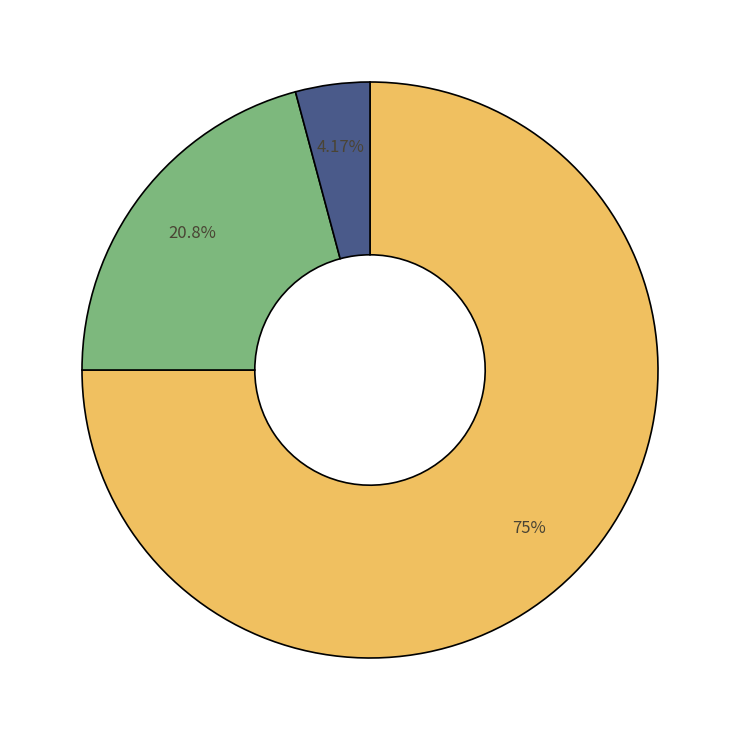

Is there any slice that represents more than half of the pie?

Yes